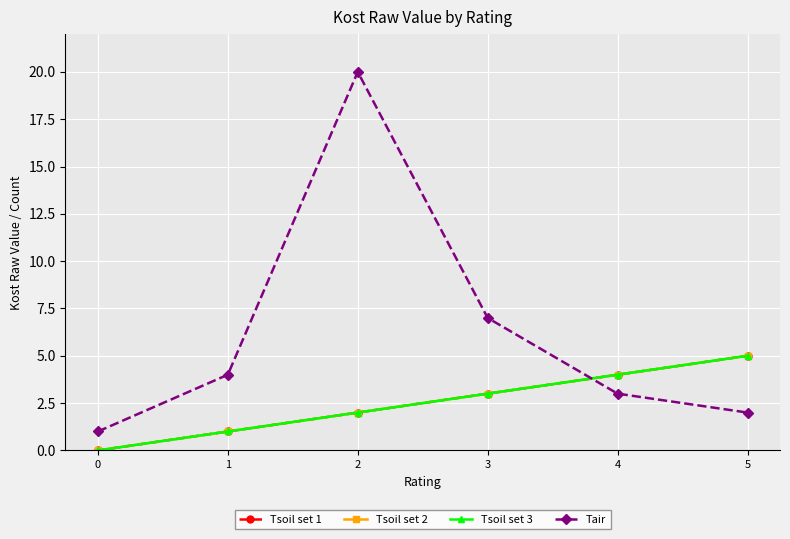

Reading left to right, transcribe all the data shown in this chart.

Tsoil set 1: 0=0	1=1	2=2	3=3	4=4	5=5
Tsoil set 2: 0=0	1=1	2=2	3=3	4=4	5=5
Tsoil set 3: 0=0	1=1	2=2	3=3	4=4	5=5
Tair: 0=1	1=4	2=20	3=7	4=3	5=2